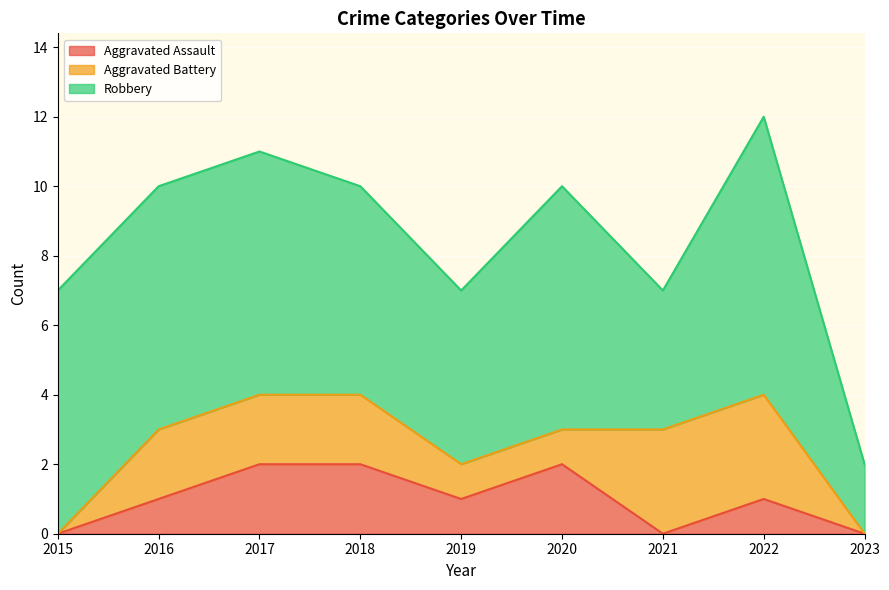

At which label does Robbery first exceed 7?

2022